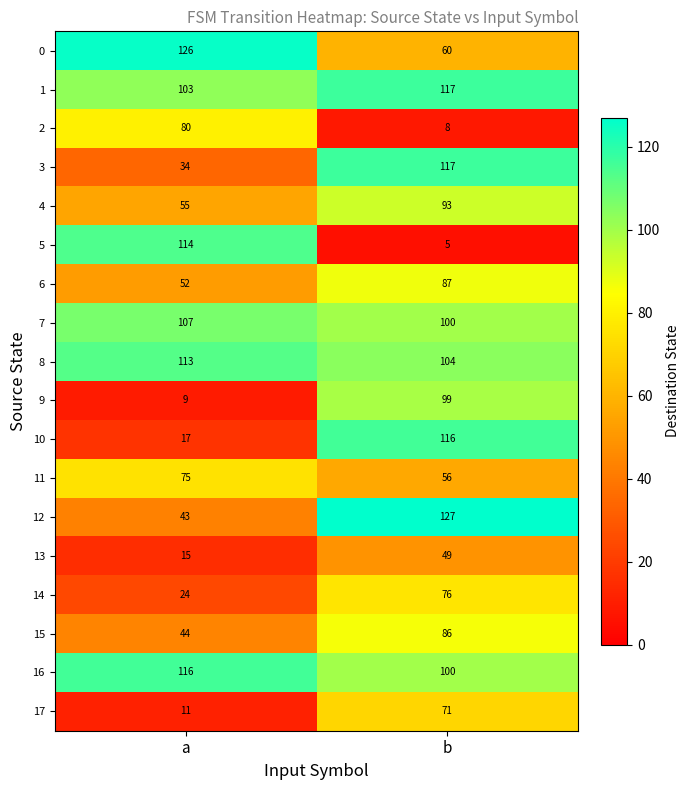

Rank the series at a from lowest to highest value.

9, 17, 13, 10, 14, 3, 12, 15, 6, 4, 11, 2, 1, 7, 8, 5, 16, 0